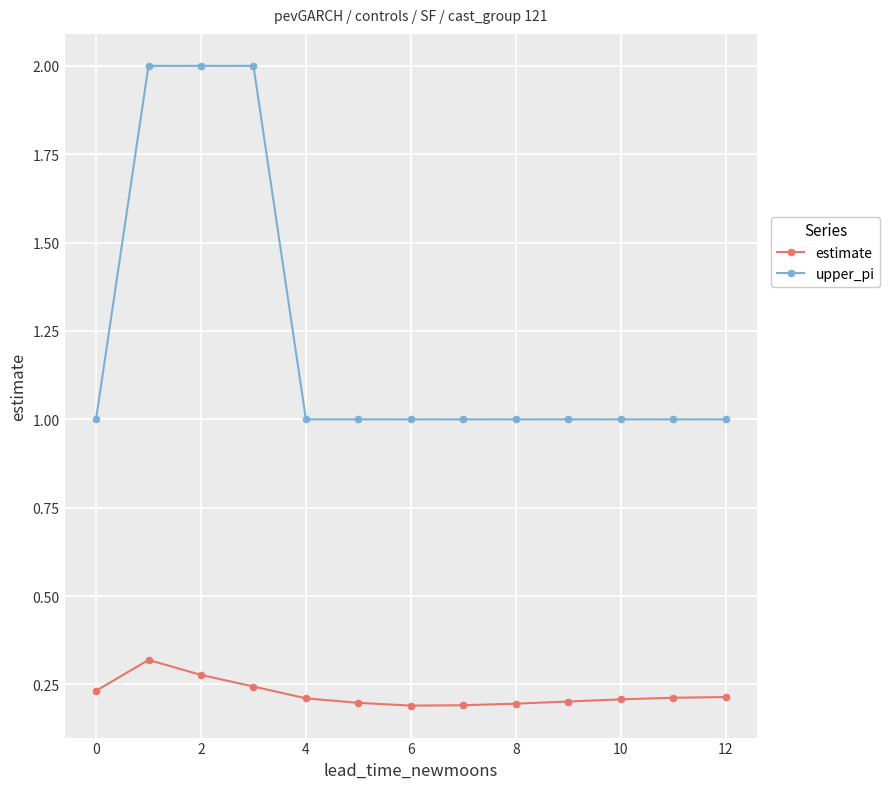

What is the maximum value shown in the chart?

2.0